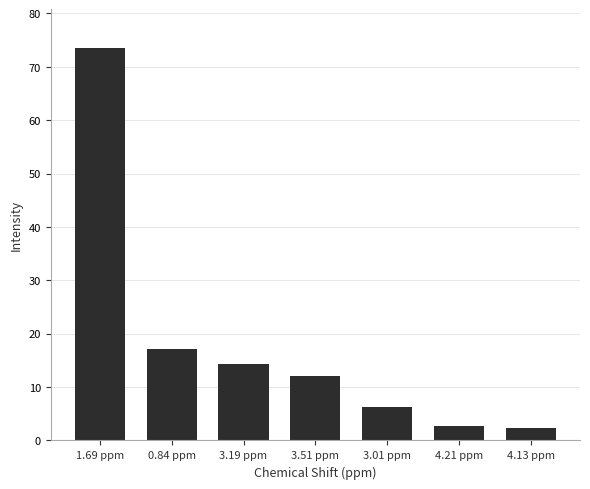

Is it true that the value at 3.51 ppm is 5.2?

False